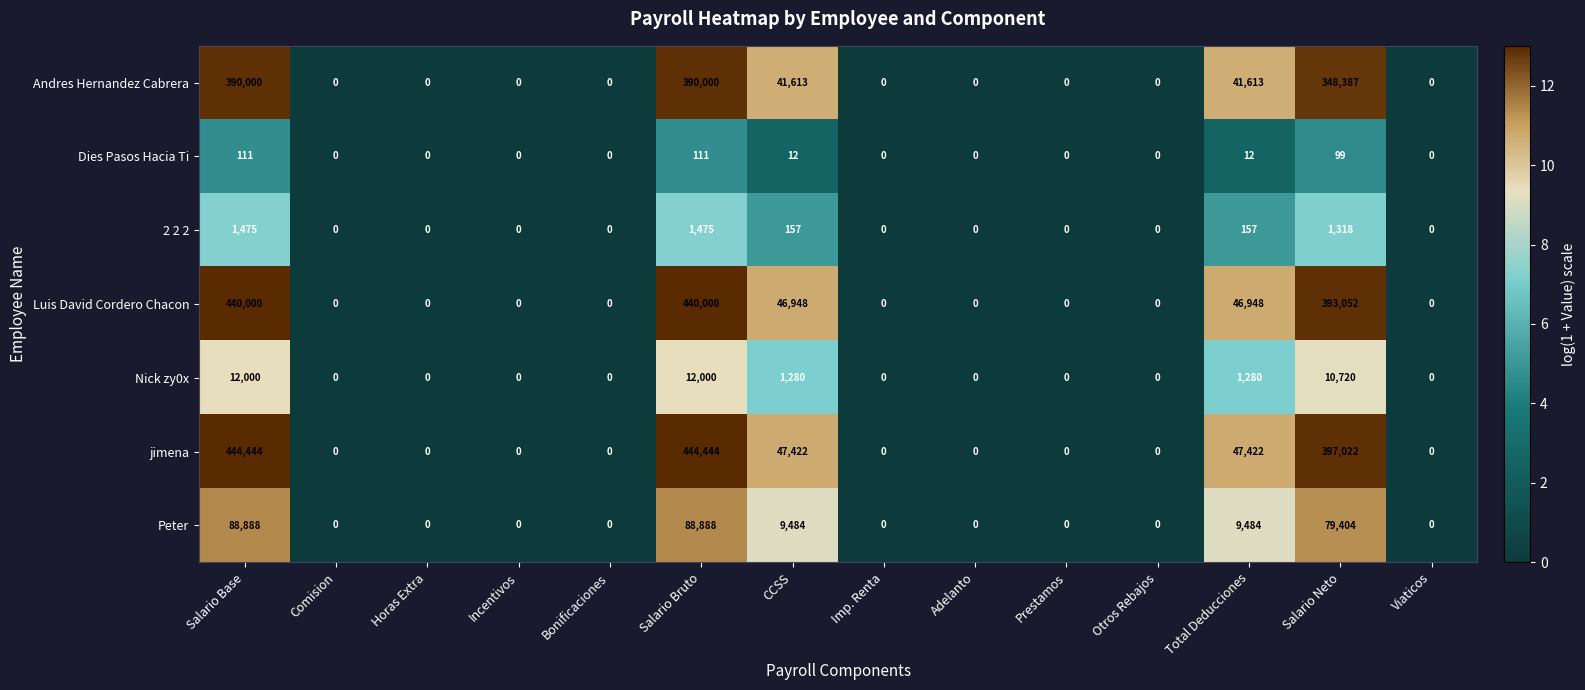

List the series in order of their peak value, lowest first.

Dies Pasos Hacia Ti, 2 2 2, Nick zy0x, Peter, Andres Hernandez Cabrera, Luis David Cordero Chacon, jimena